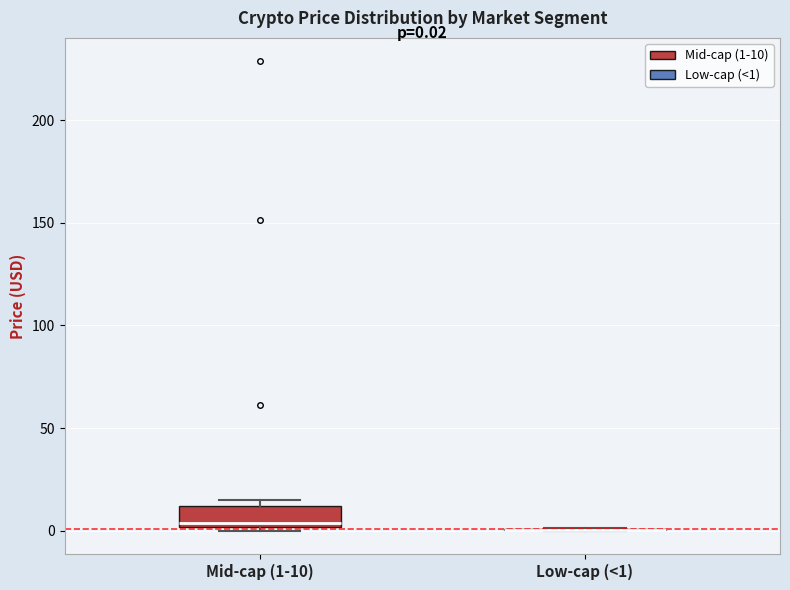

Which box is the tallest, from its lower edge to its upper edge?

Mid-cap (1-10)